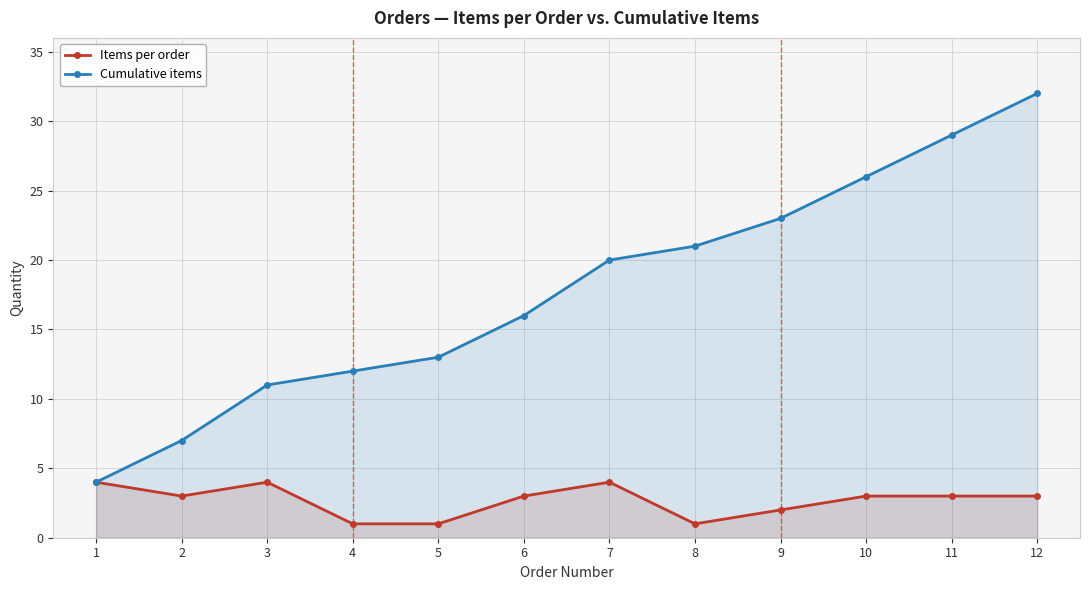

The value of Items per order at 1 is 1. True or false?

False